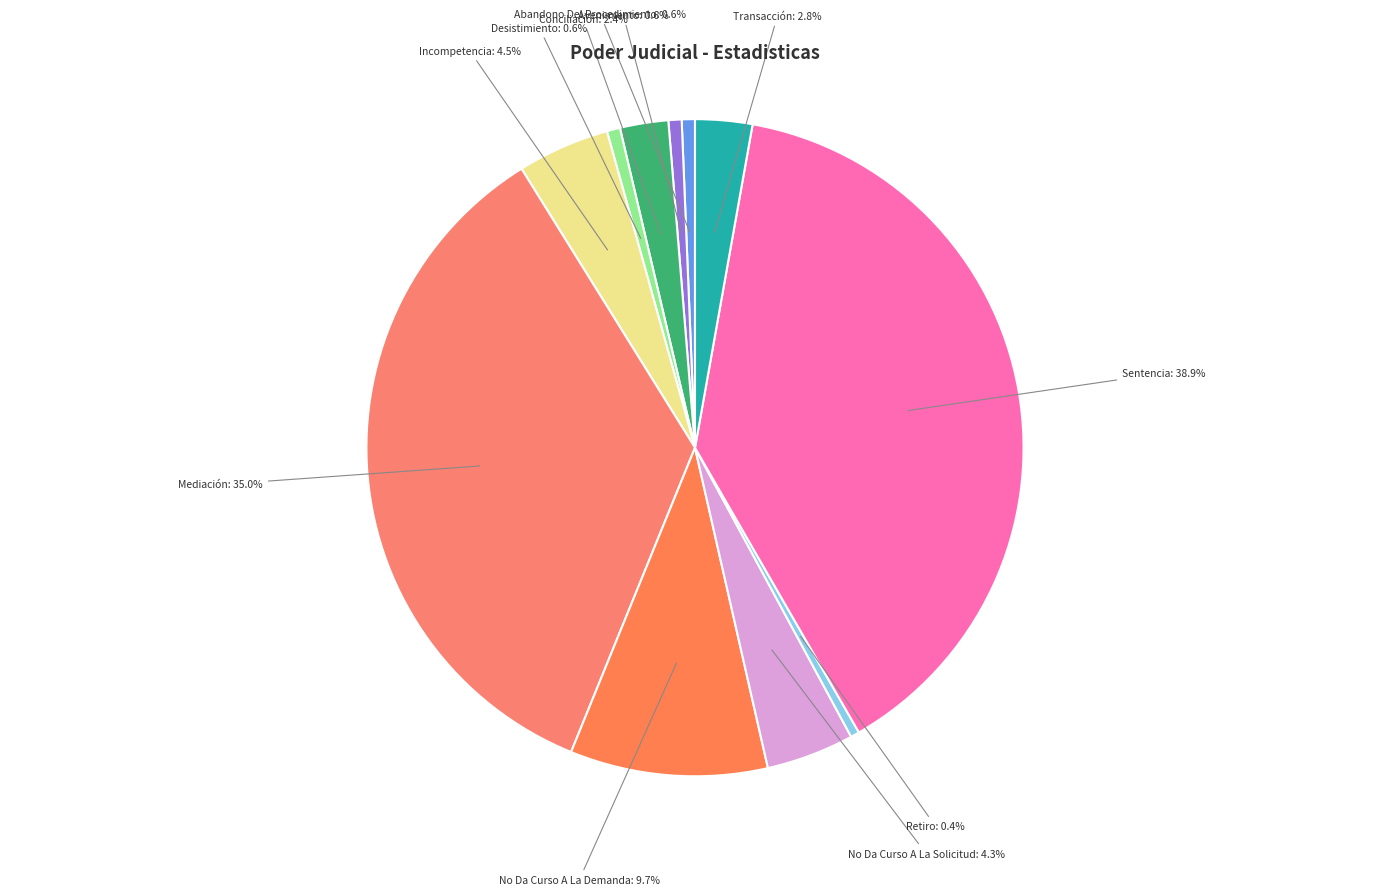

How many segments does this pie chart have?

11